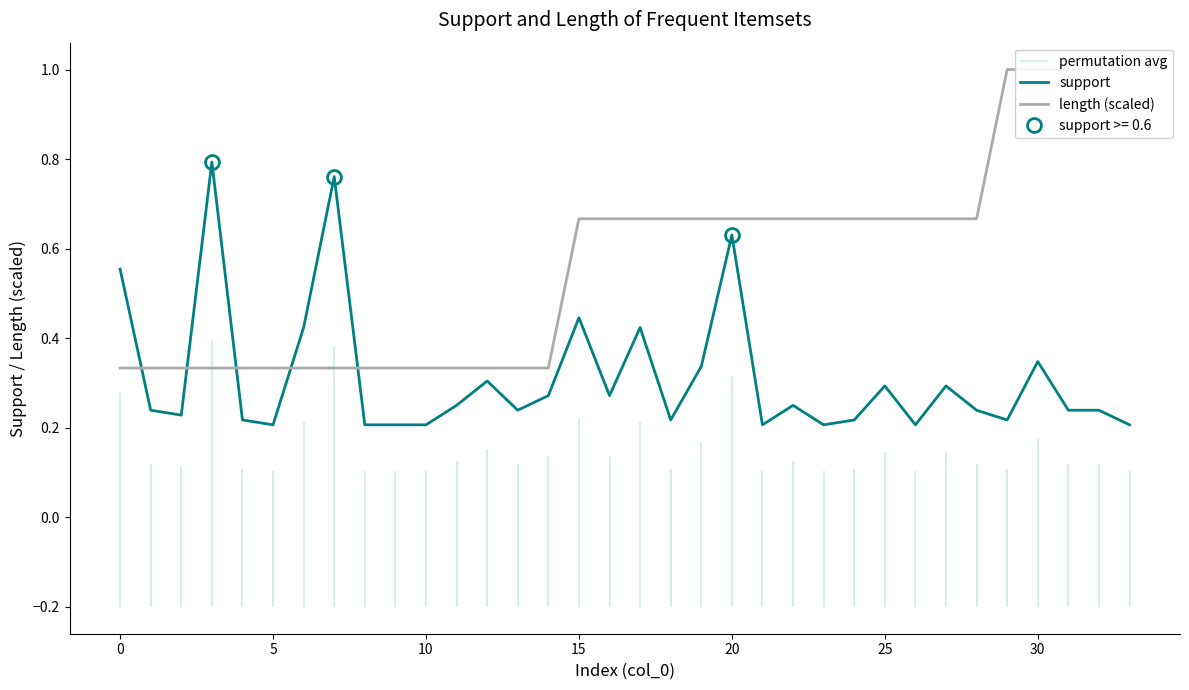

Is it true that length (scaled) equals 0.7 at 24?

True